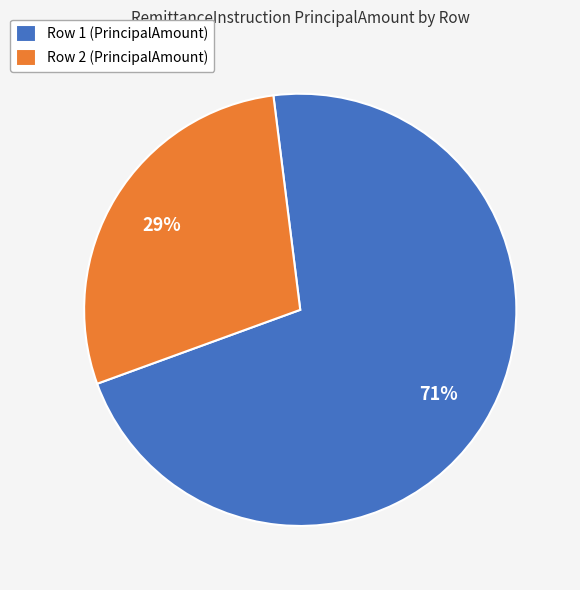

Is the sum of Row 2 (PrincipalAmount) and Row 1 (PrincipalAmount) greater than half?

Yes